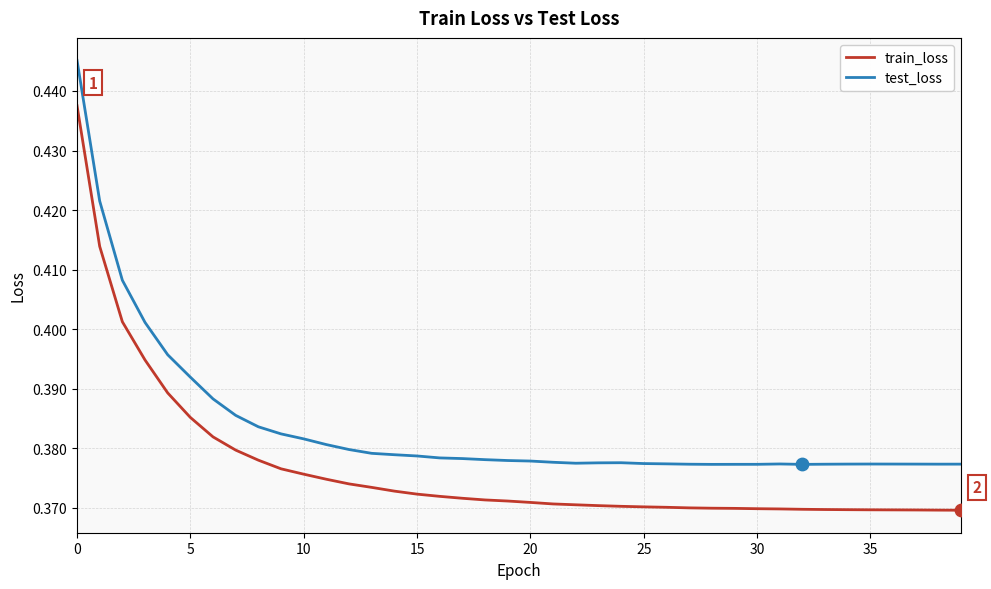

What are all the series names shown in the legend?

train_loss, test_loss